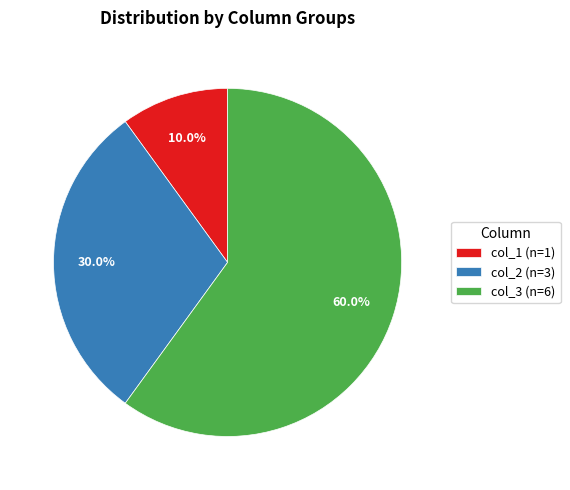

What percentage is the col_2 slice, to the nearest percent?

30%